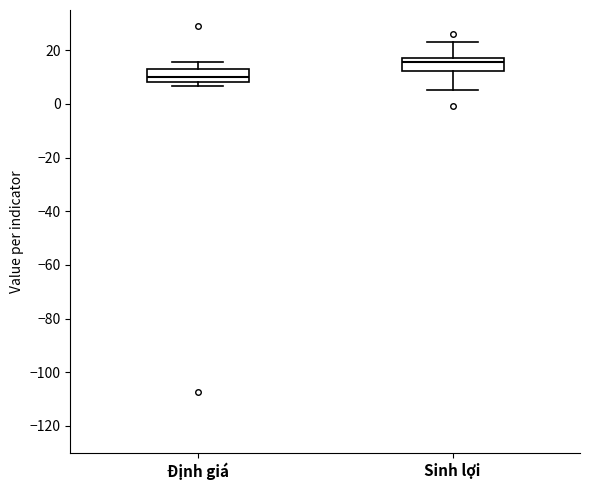

Where does the upper whisker of the box for Định giá end on the y-axis? The values are not printed on the chart, so give them approximately, as read against the axis.

16